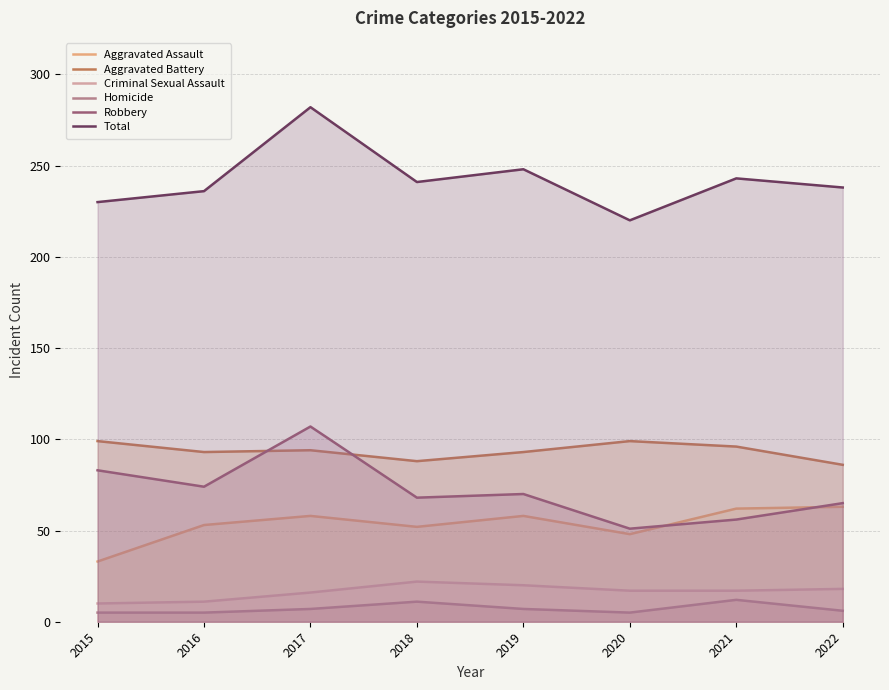

True or false: Criminal Sexual Assault and Aggravated Assault cross at least once.

False